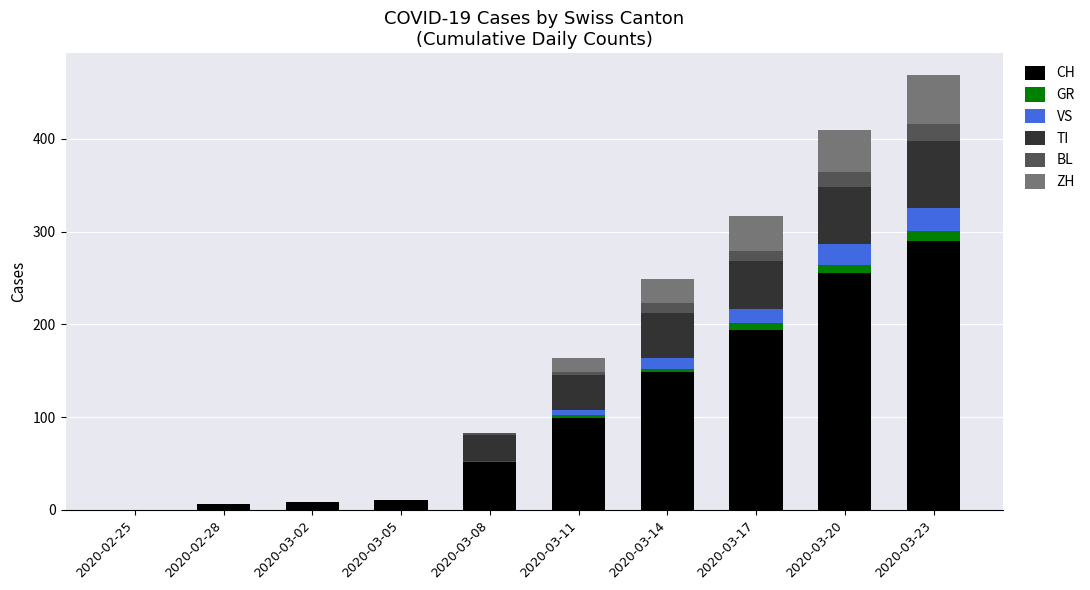

True or false: CH has a value of 194 at 2020-03-17.

True